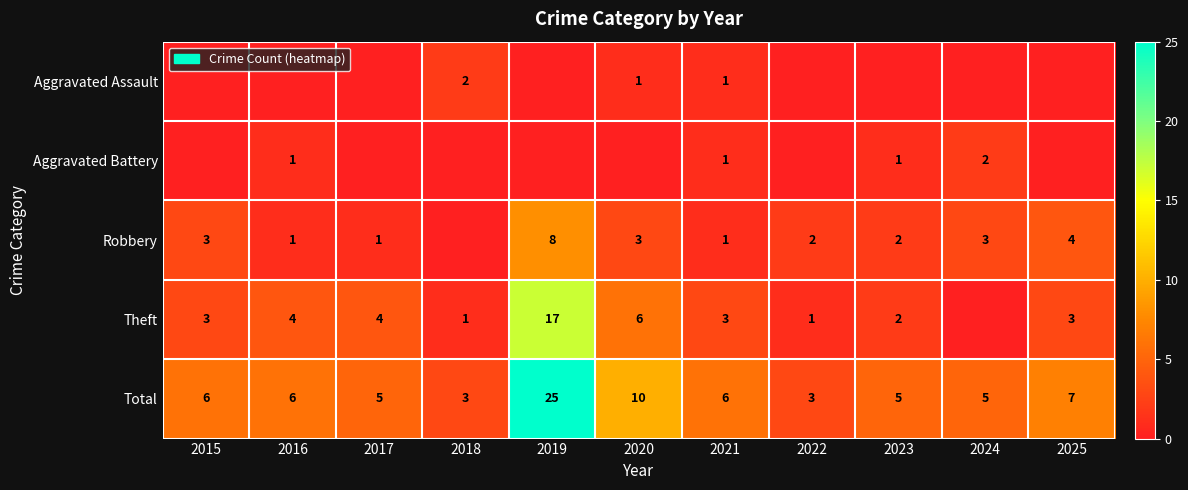

Is it true that Theft equals 5 at 2021?

False